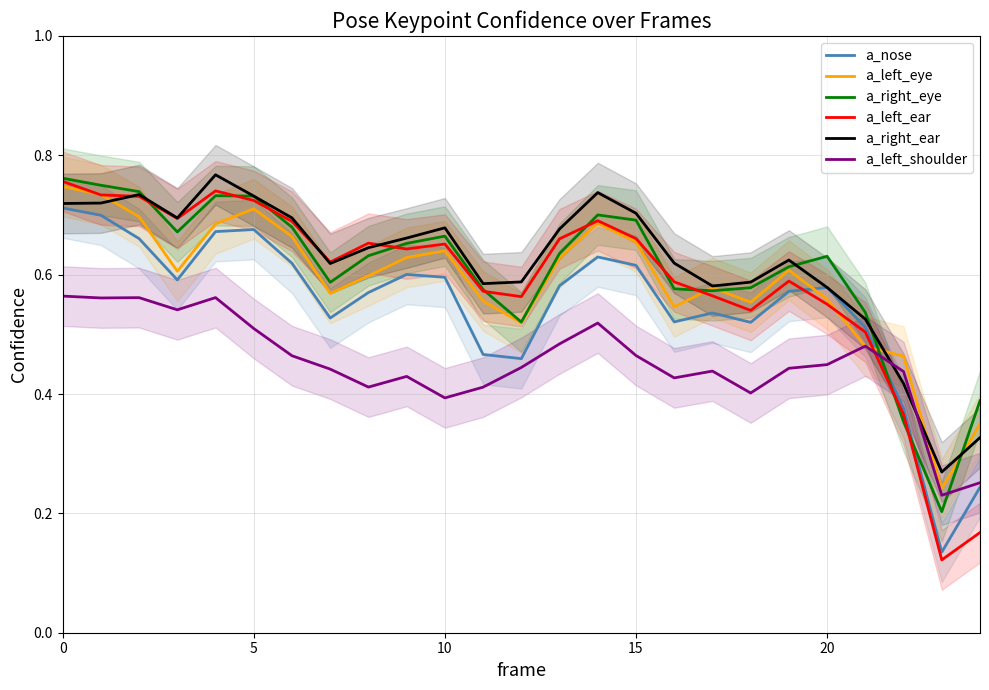

How many times do a_right_ear and a_nose cross each other?

2